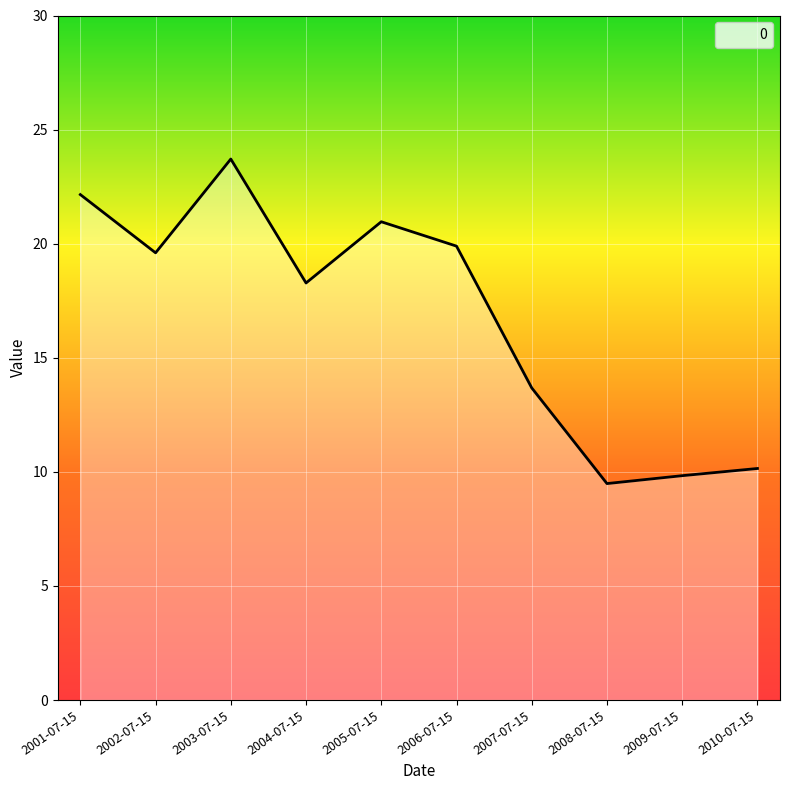

At which category does the data reach its first local peak?

2003-07-15